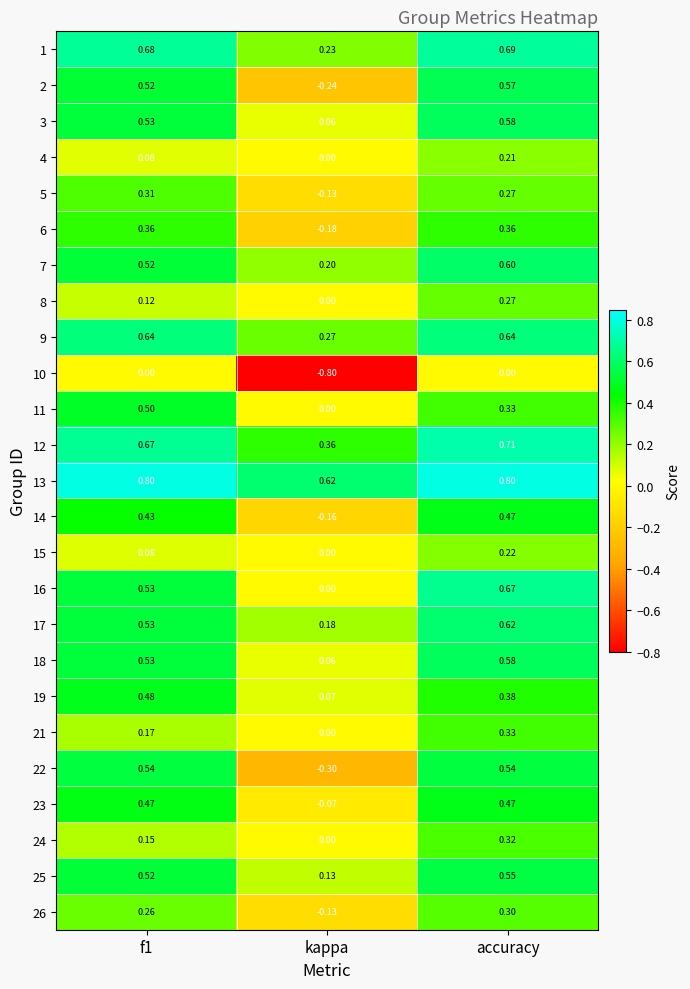

Which category has the lowest value in the 1 series?

kappa